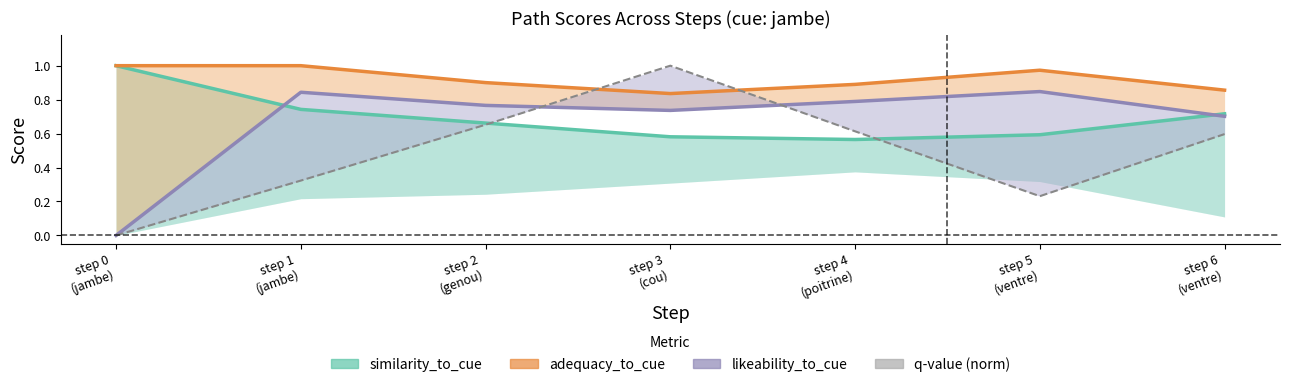

How many data points does each series have?

7